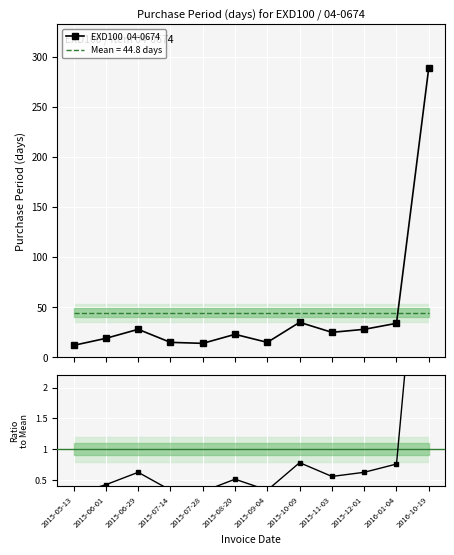

What is the total value across all series at 2015-10-09?

35.8